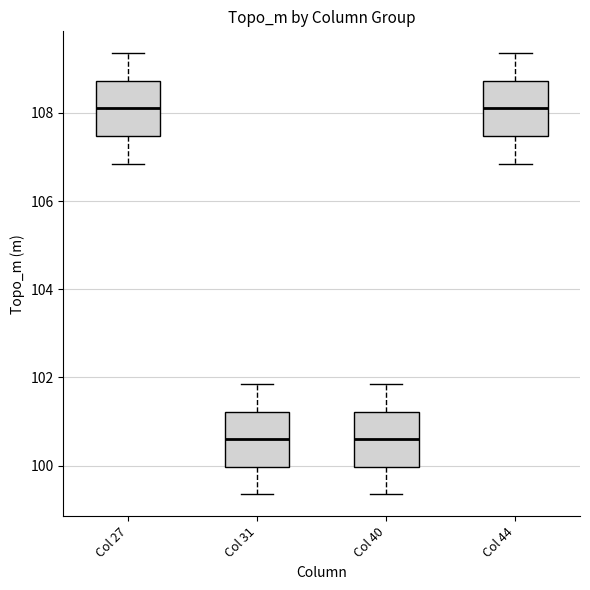

Where does the median line of the box for Col 31 sit on the y-axis? The values are not printed on the chart, so give them approximately, as read against the axis.

100.6